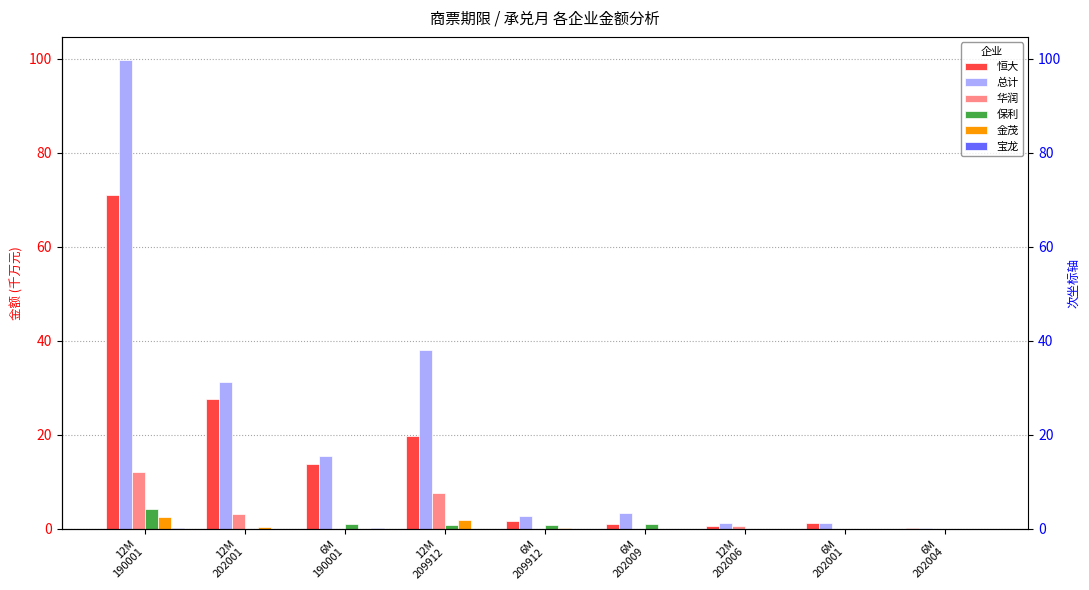

Is the value of 宝龙 at 12M
202001 greater than the value of 金茂 at 12M
209912?

No